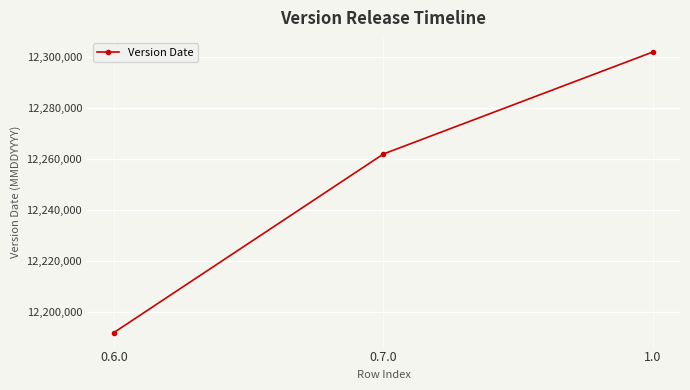

The chart shows a value of 6903996 at 0.7.0. True or false?

False